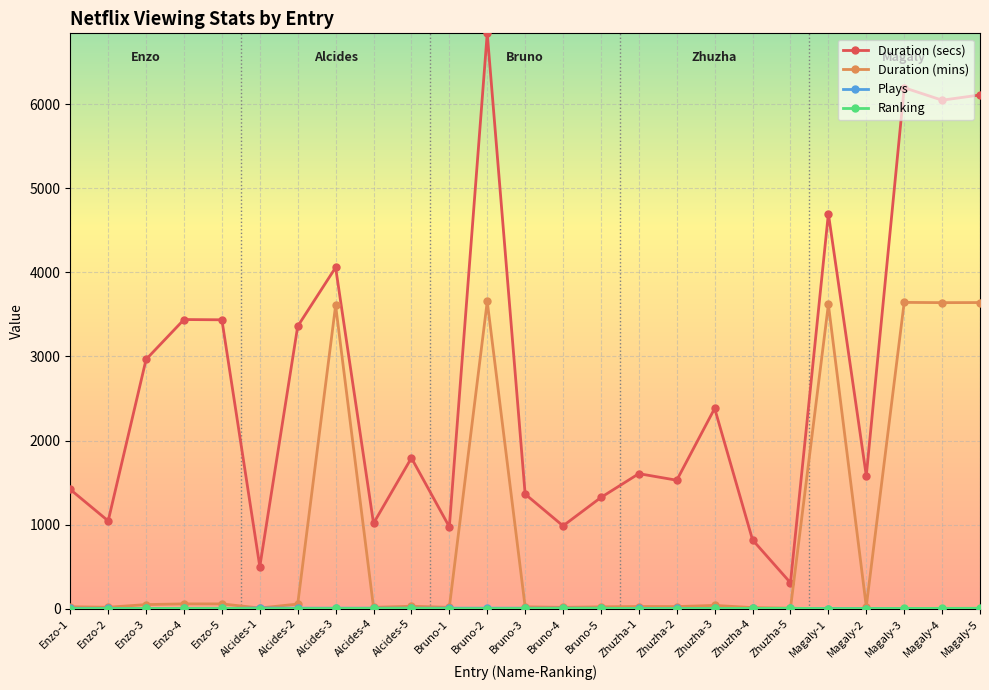

Which series has the largest total across all categories?

Duration (secs)